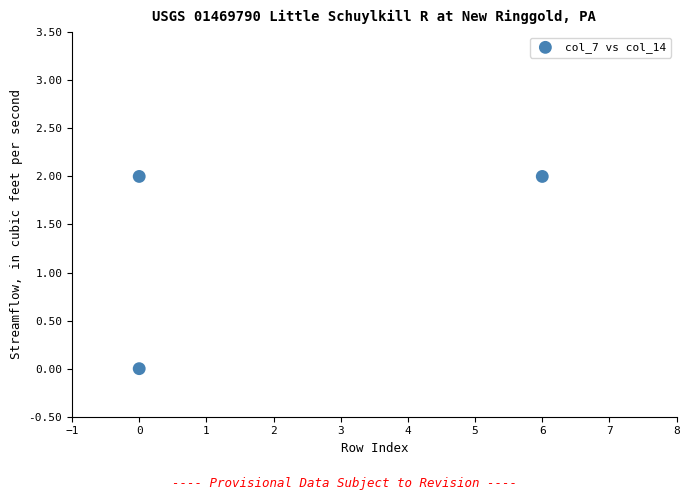

What is the range of X values (max minus min)?

6